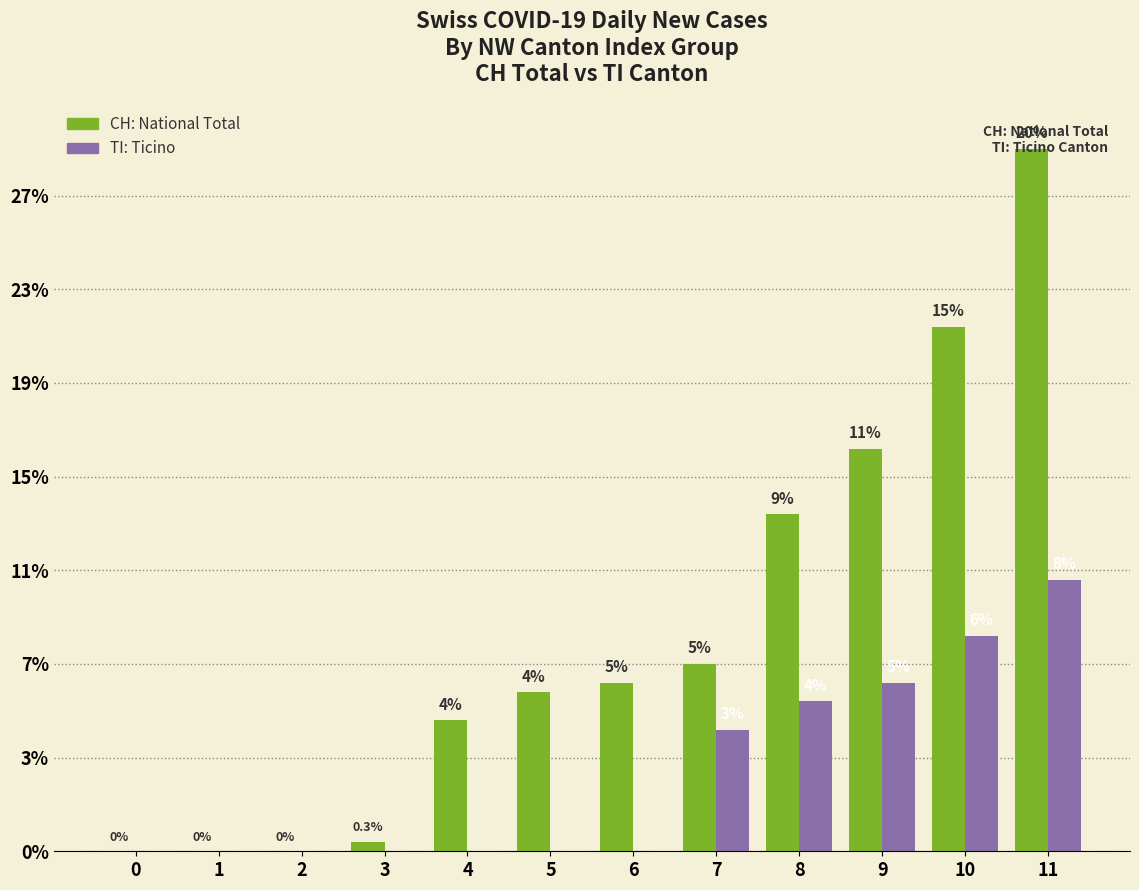

Does the chart contain stacked bars?

No